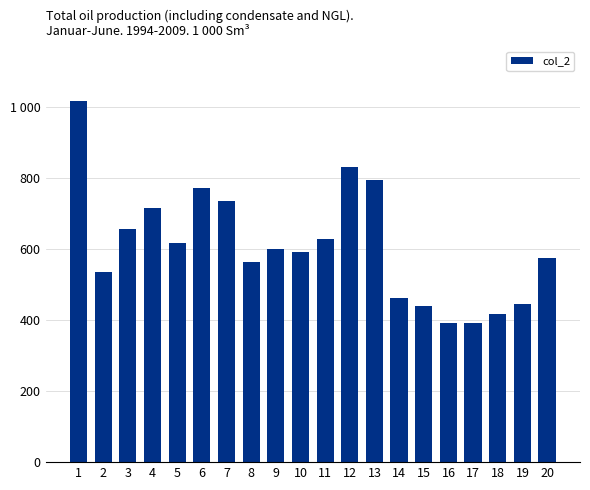

What is the average value?

608